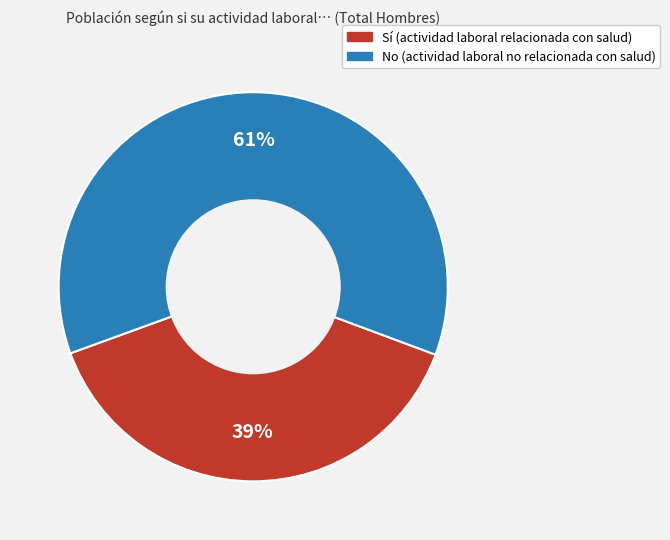

Is there any slice that represents more than half of the pie?

Yes